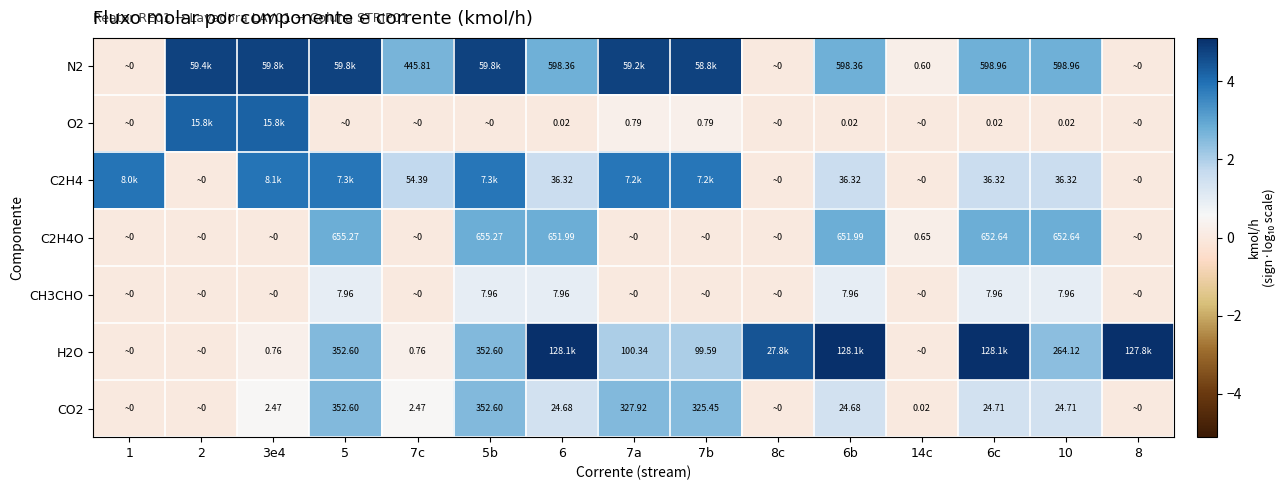

Is the value of O2 at 6 greater than the value of C2H4O at 5b?

No